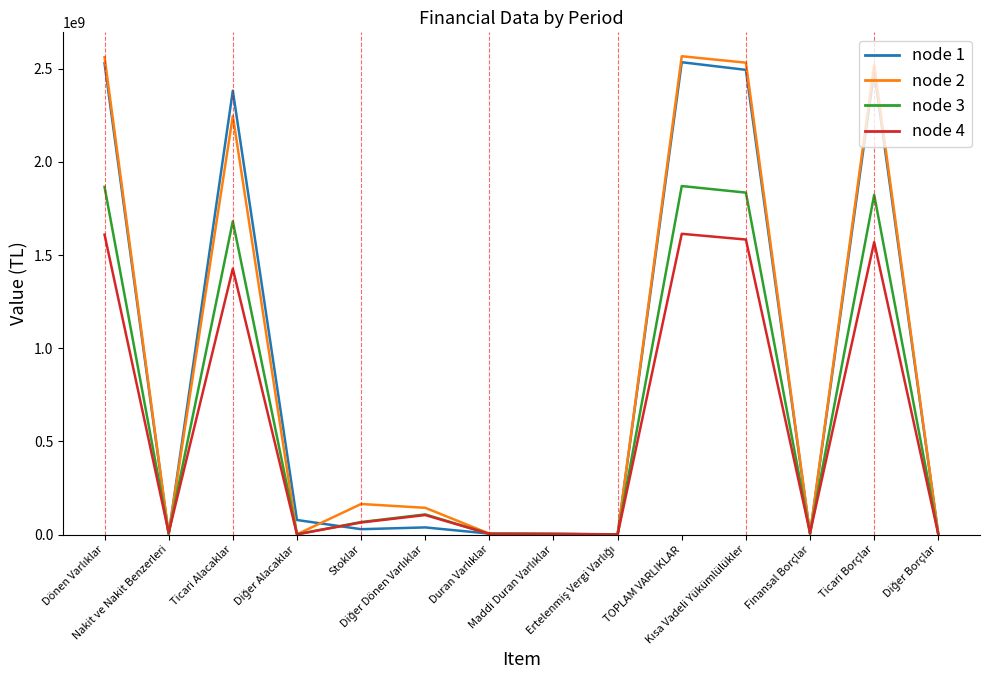

What is the greatest value displayed?

2567185505